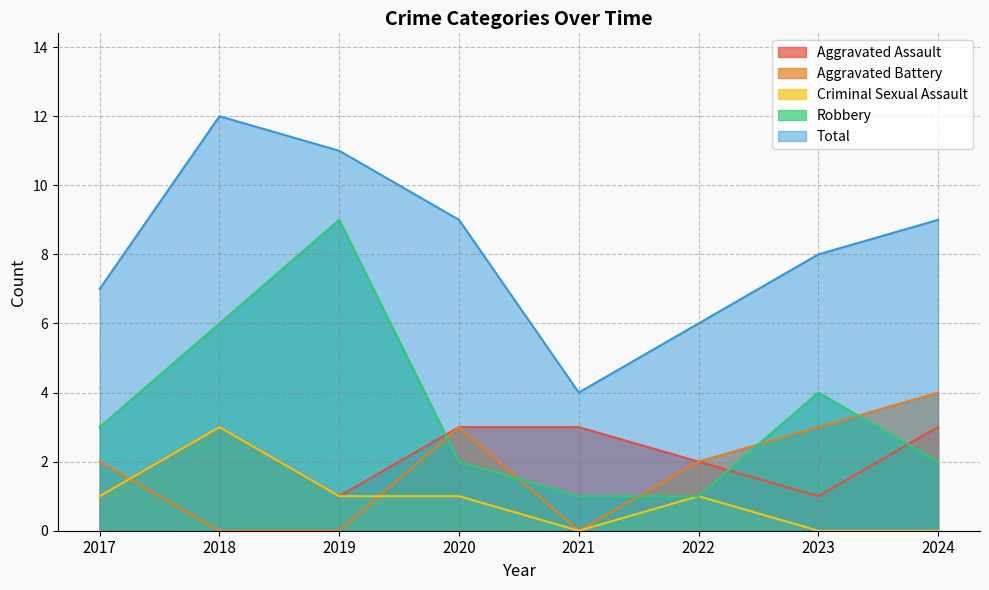

True or false: Aggravated Battery has a value of 3 at 2023.

True